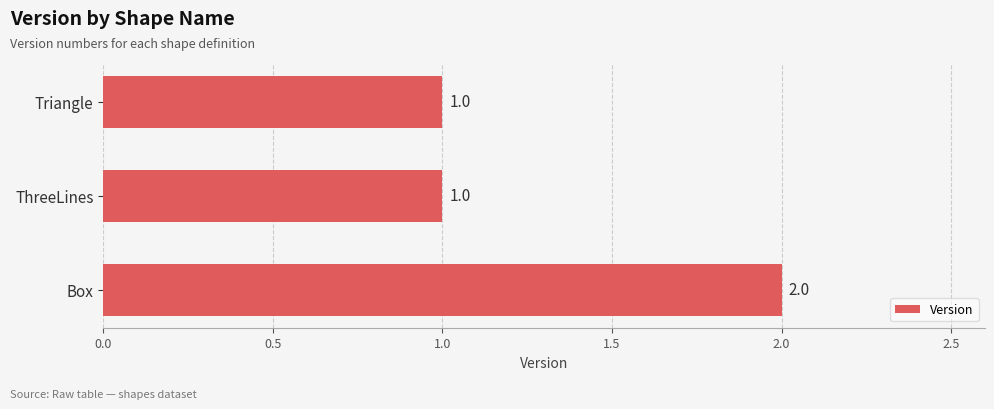

What is the label of the 1st bar from the bottom?

Box